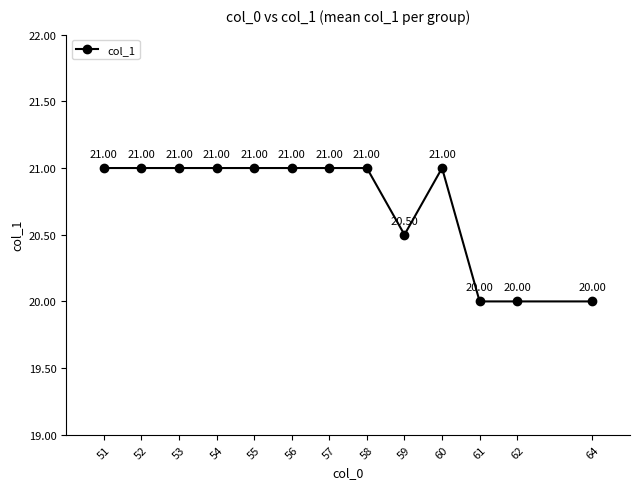

How many values are between 20 and 21?

13